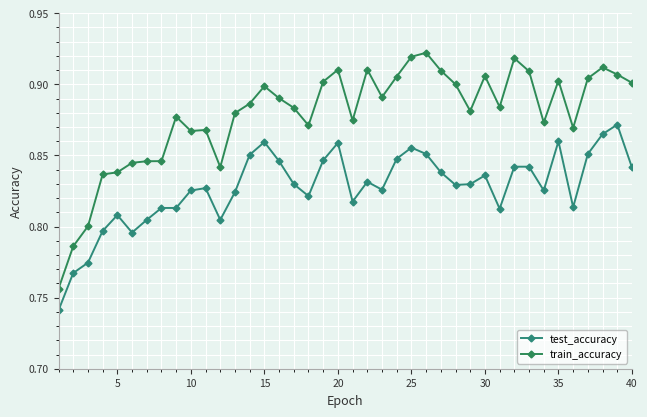

True or false: test_accuracy and train_accuracy cross at least once.

False